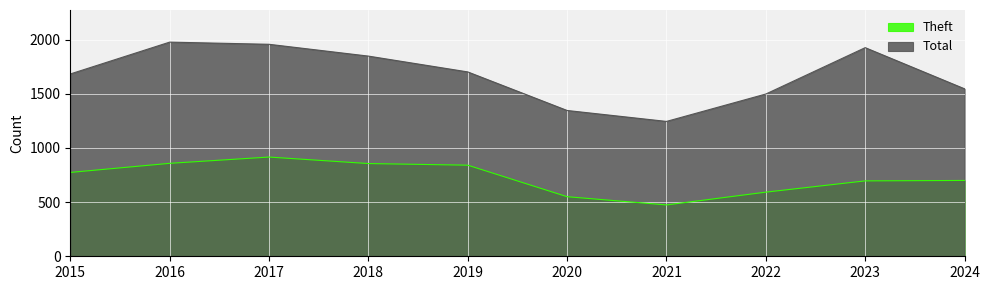

True or false: Total has a value of 1702 at 2019.

True